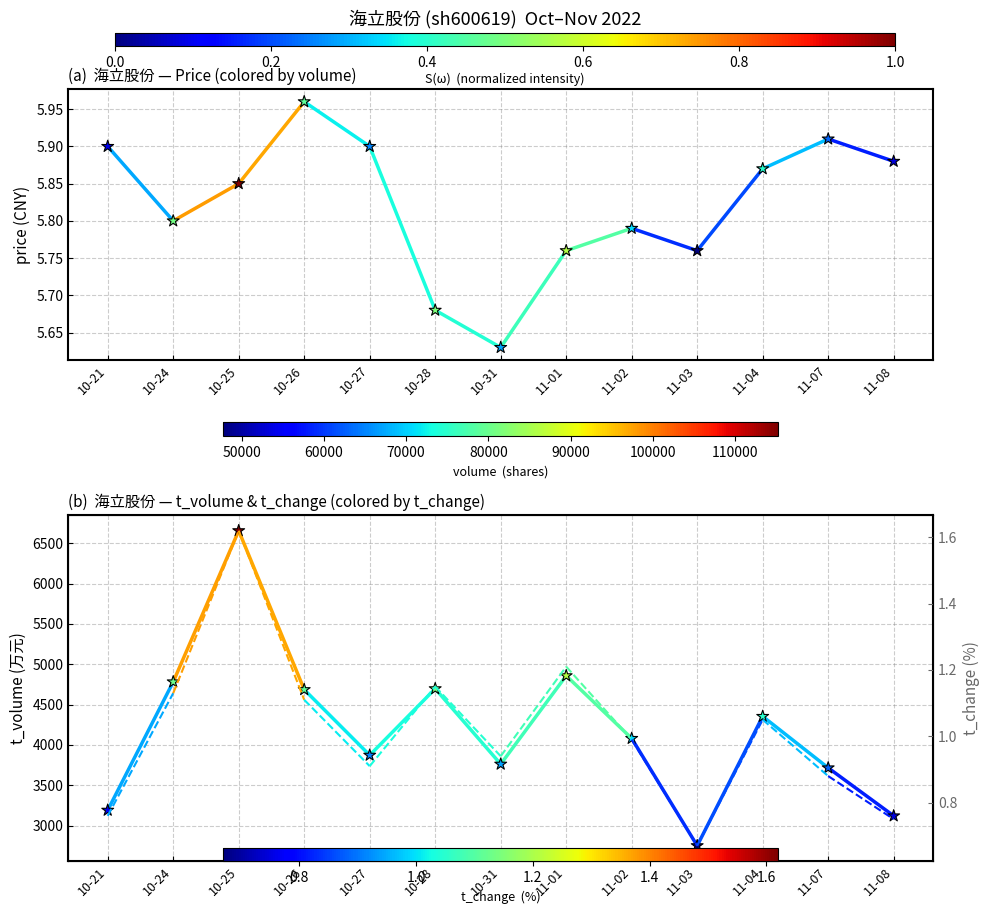

Which series reaches the maximum Y coordinate?

t_volume